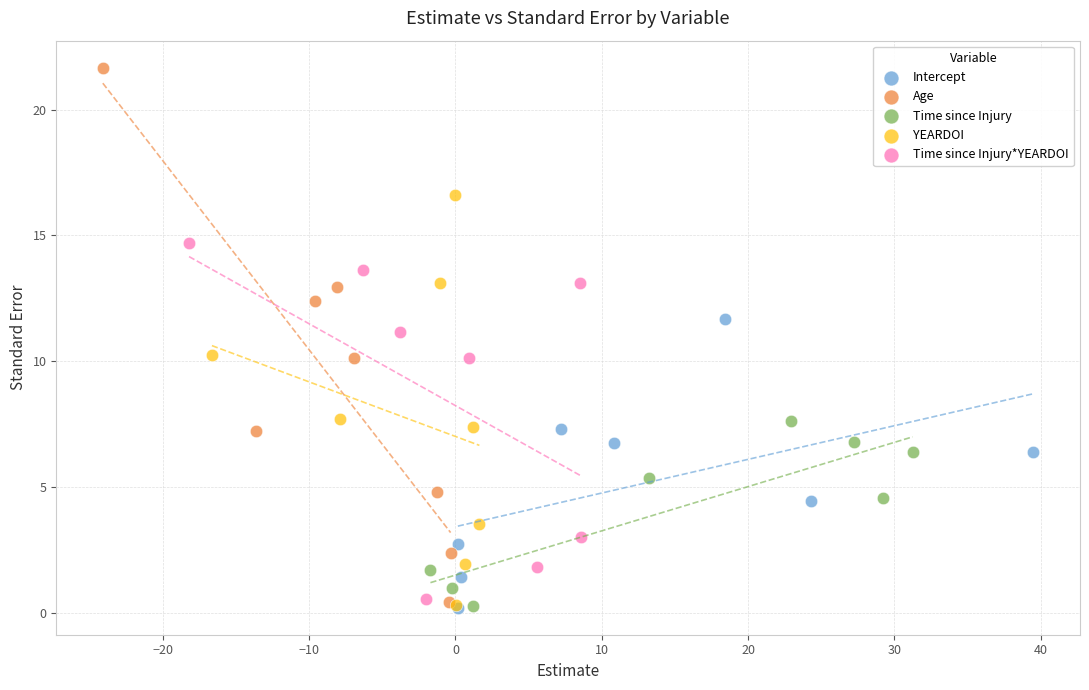

Which series contains the highest Y value?

Age